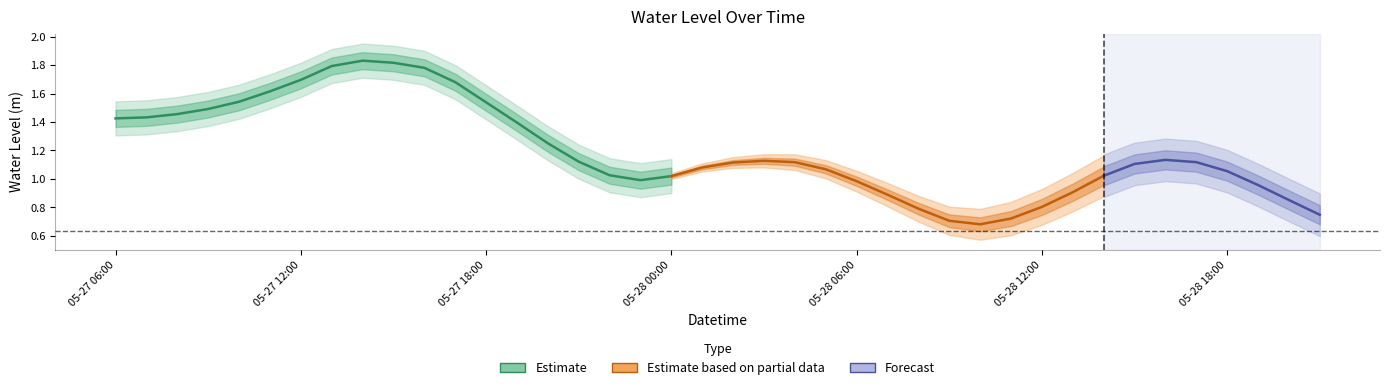

What position from the left is 05-27 09:00?

4